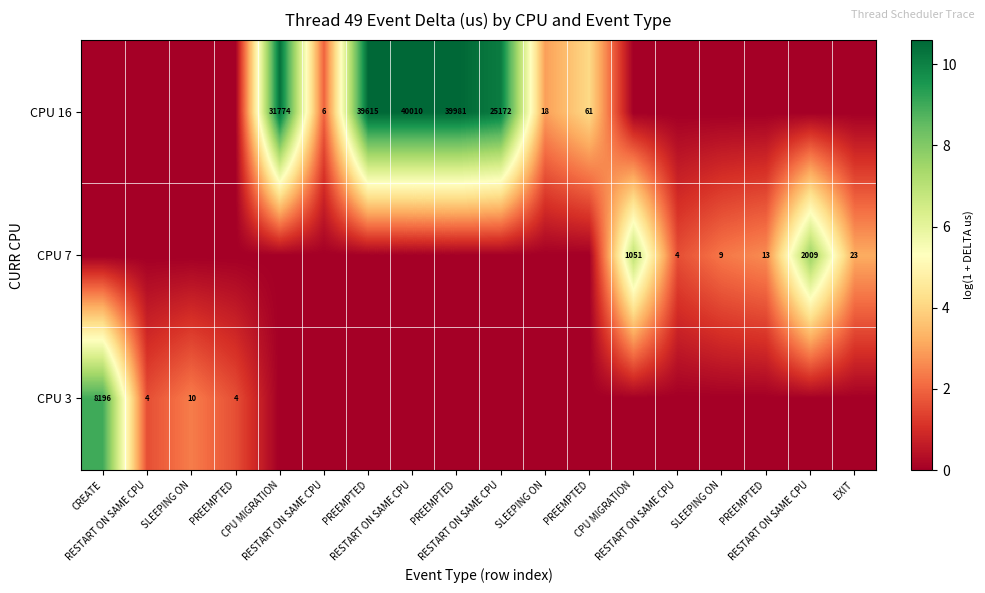

The value of CPU 7 at CPU MIGRATION is 9.8. True or false?

False